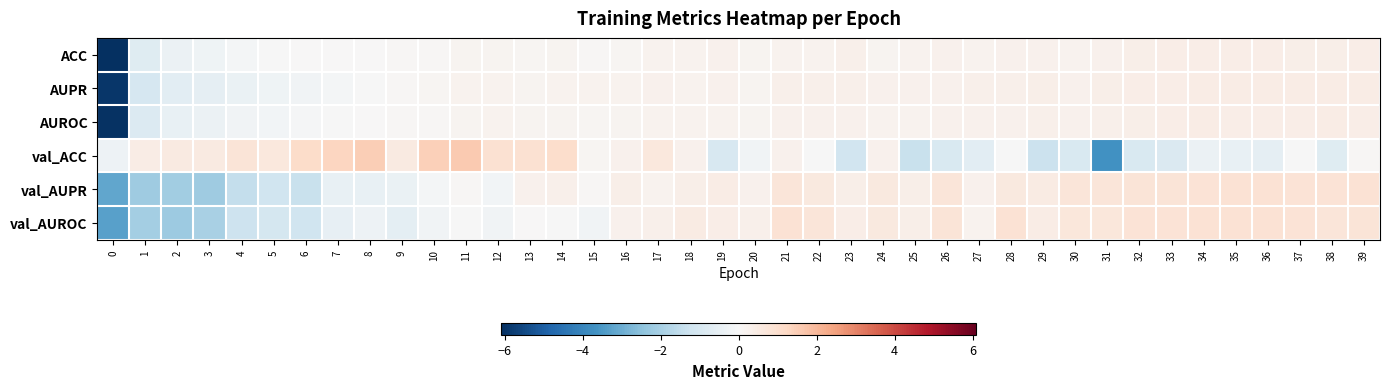

At 5, list the series in order from largest to smallest.

val_ACC, ACC, AUROC, AUPR, val_AUROC, val_AUPR